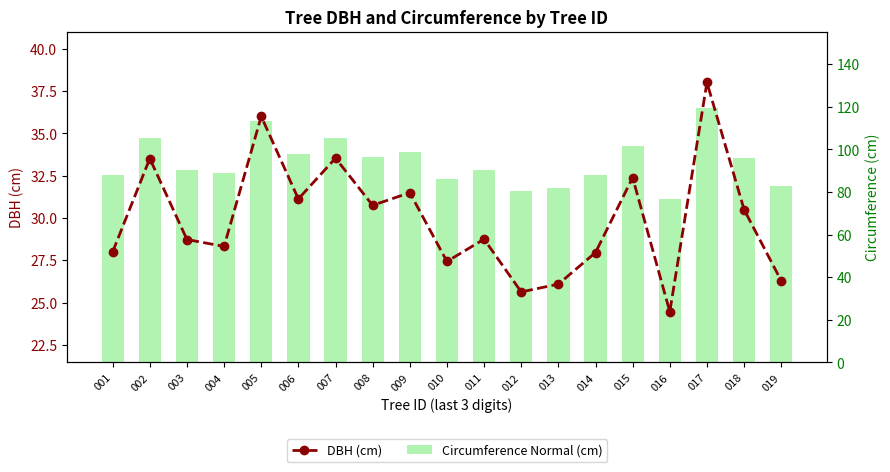

What is the difference between the maximum and minimum values in the DBH (cm) series?

13.6